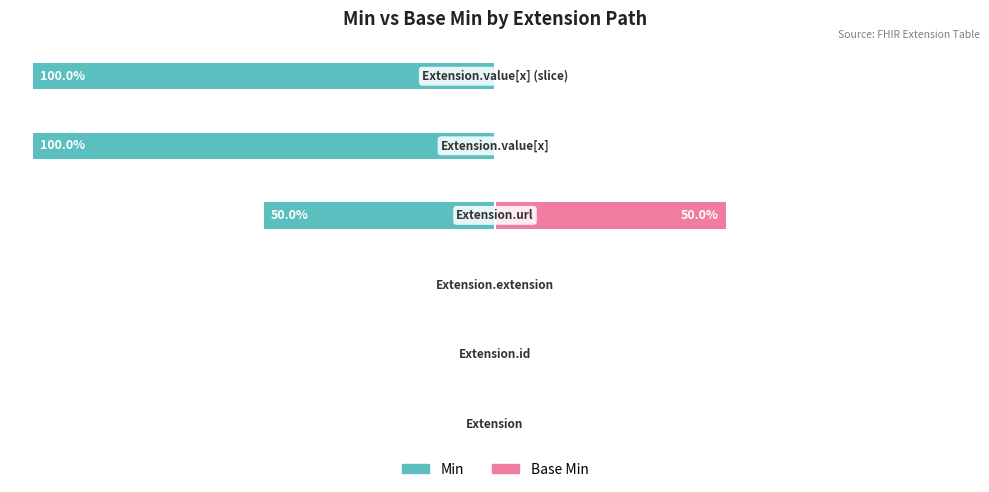

The value of Min at 3 is -50. True or false?

True